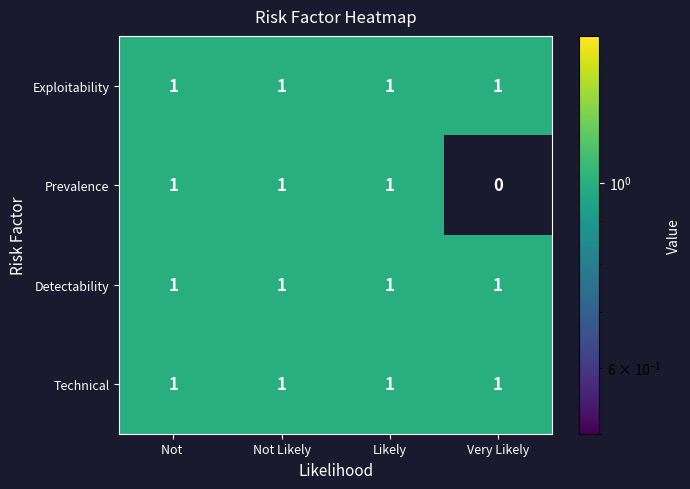

What is the sum of all Prevalence values?

3